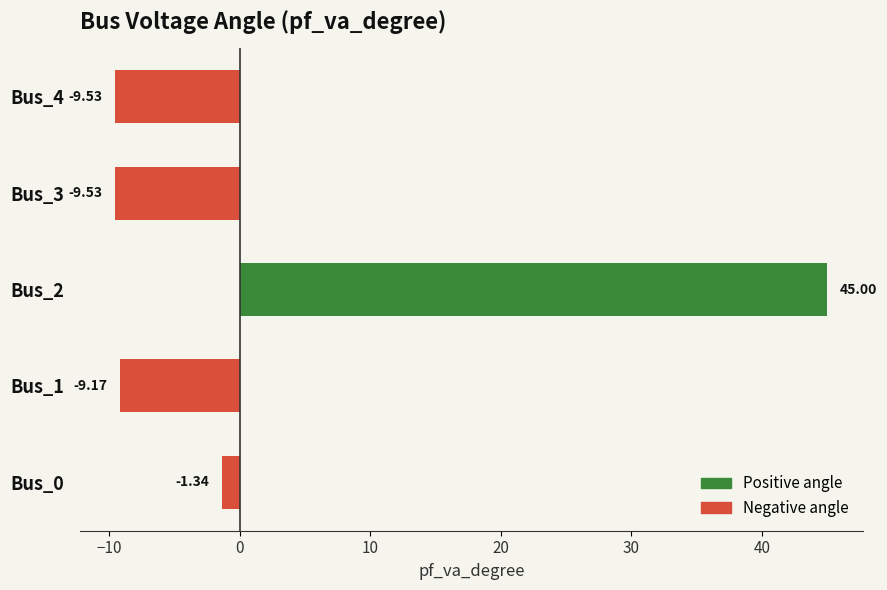

What is the change in value from Bus_0 to Bus_1?

-7.8